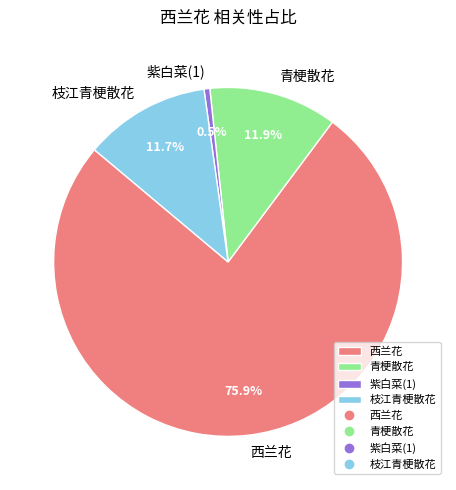

Between 西兰花 and 紫白菜(1), which is larger?

西兰花